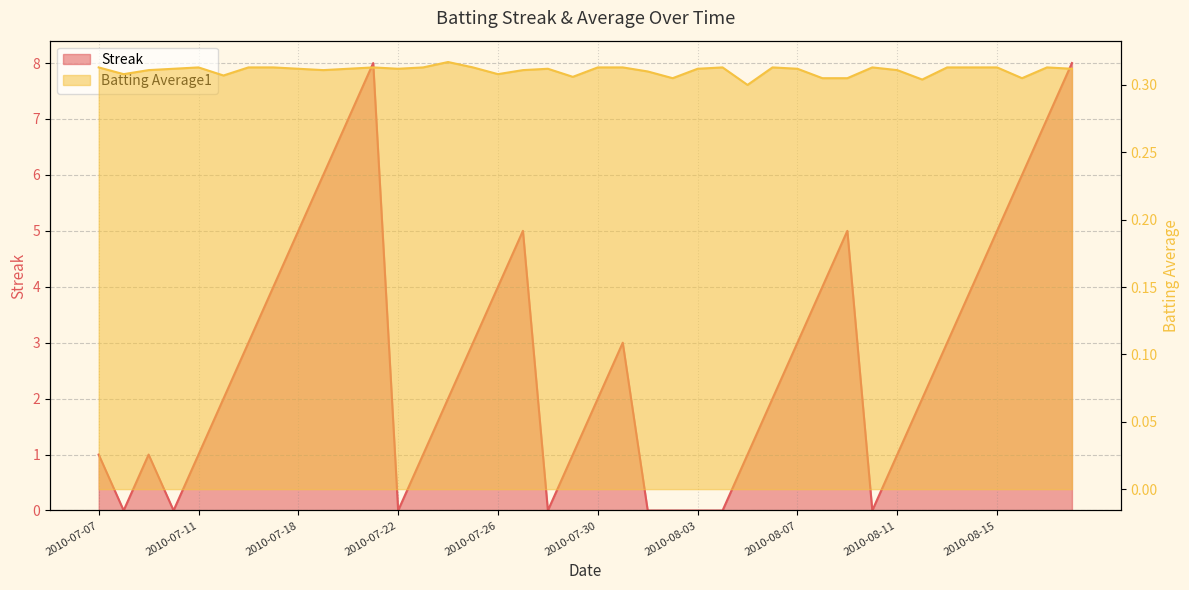

In Streak, how many points are higher than both neighbors (excluding endpoints)?

5